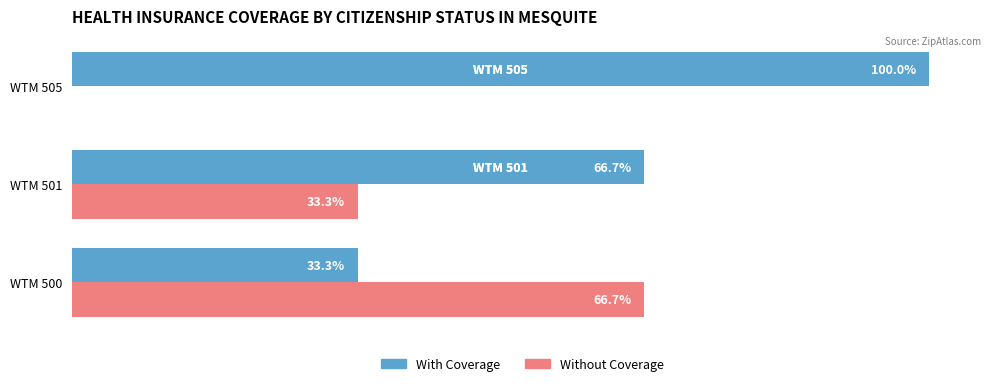

Where is With Coverage nearest to the value 66?

WTM 501